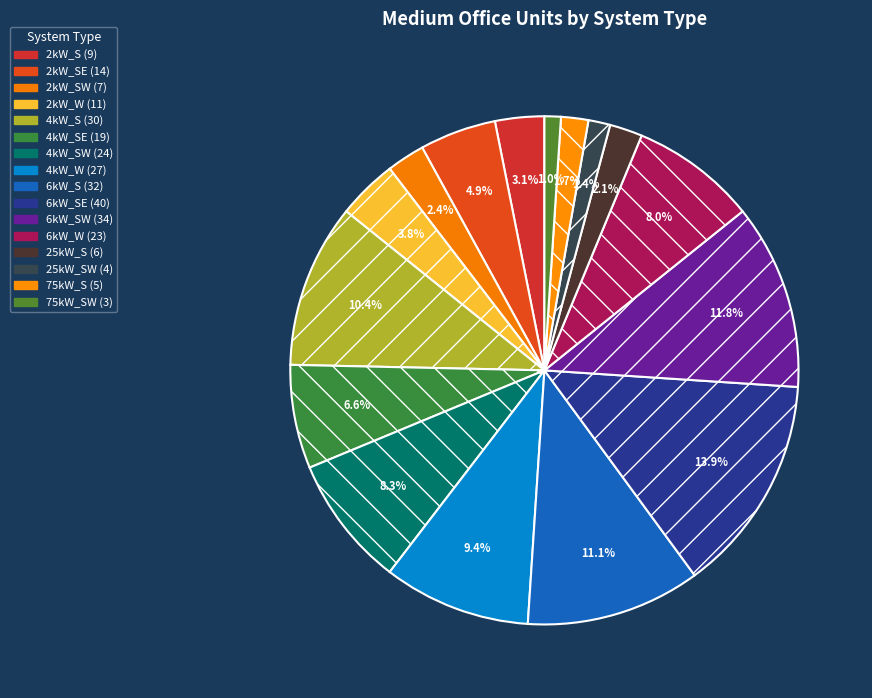

How many slices are in this pie chart?

16